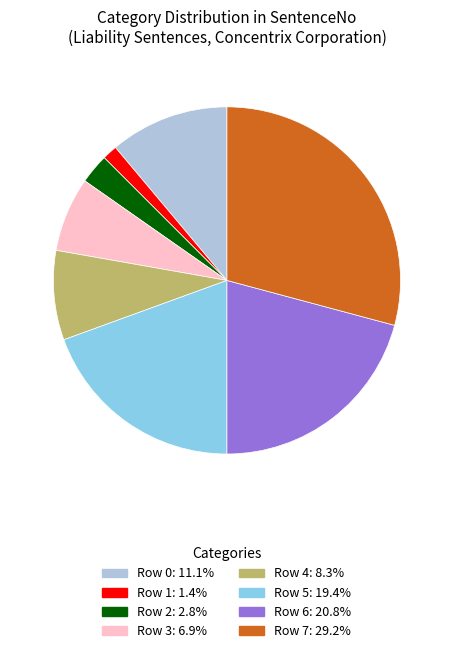

What is the smallest slice in the pie chart?

Row 1